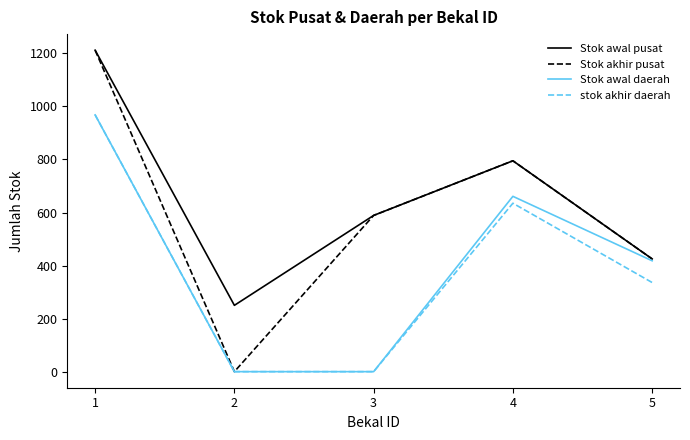

Read the Stok akhir pusat value at 1.

1212